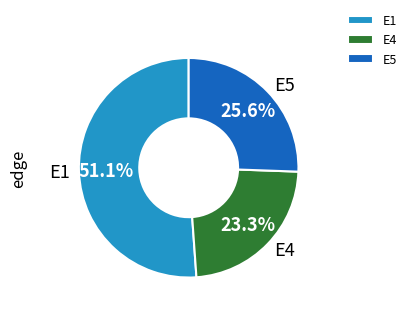

Which slice is the smallest?

E4